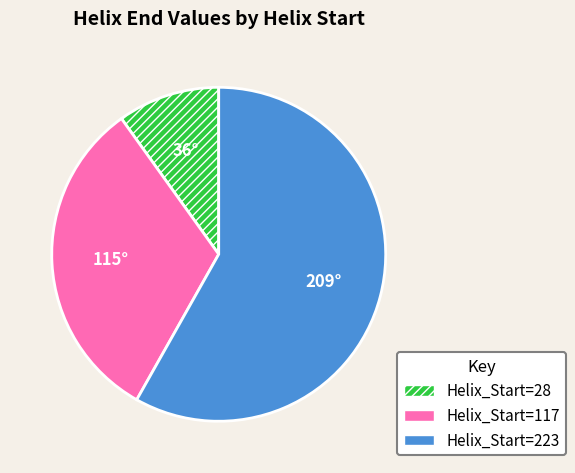

Which category accounts for the majority?

Helix_Start=223